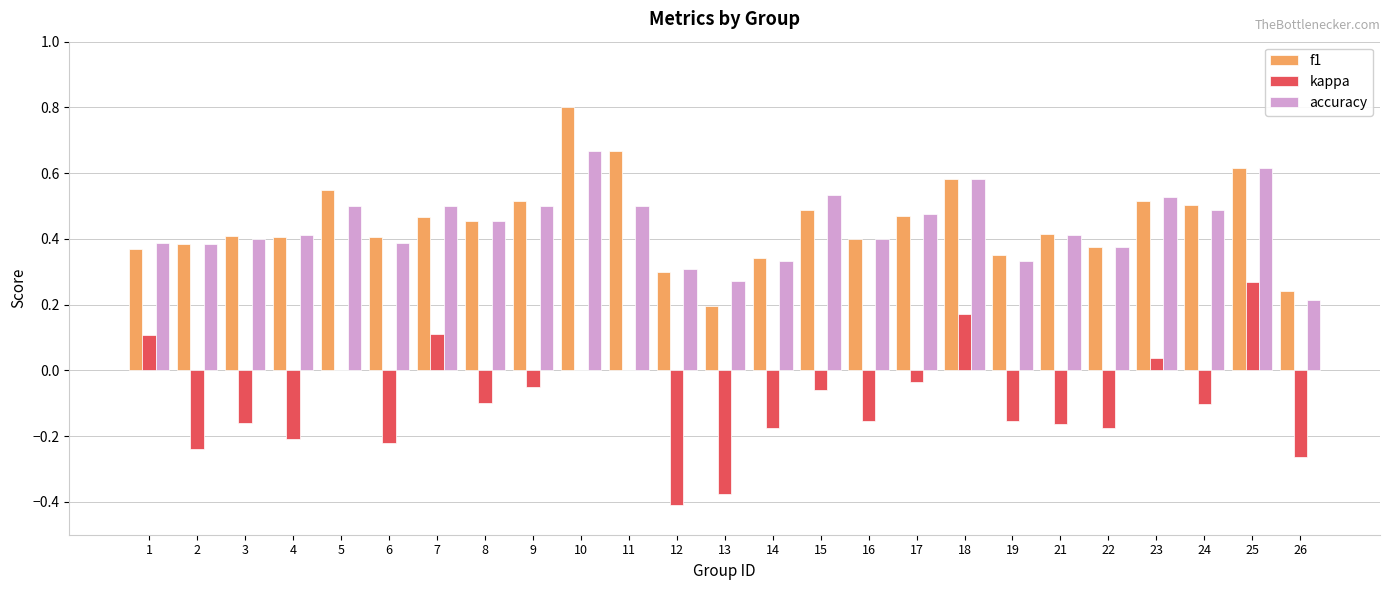

What is the maximum value for f1?

0.8